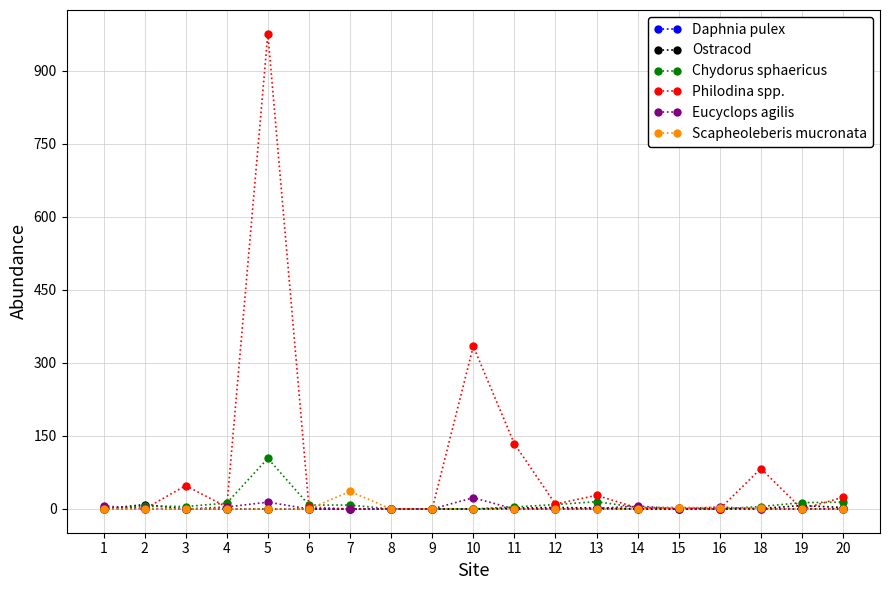

Which series has the widest spread of values?

Philodina spp.